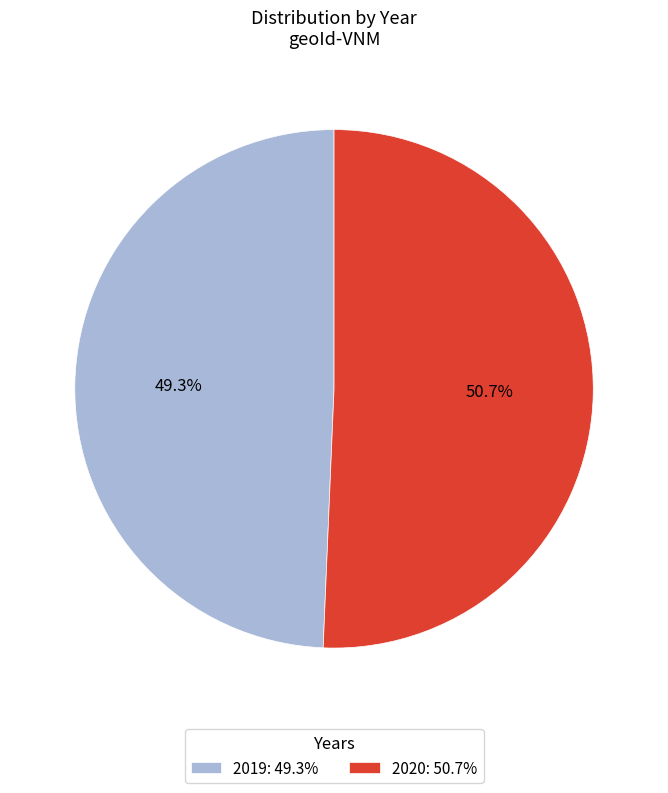

True or false: 2020 accounts for 42% of the total.

False